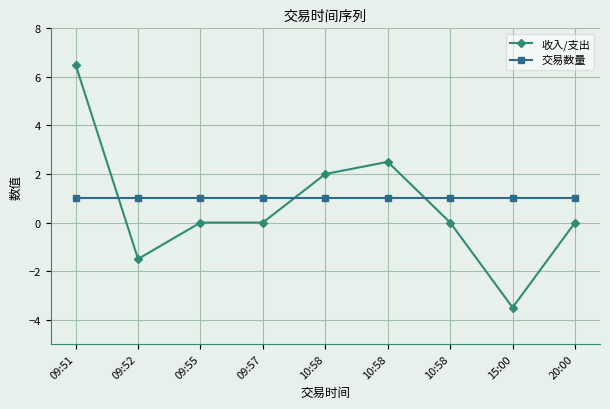

Read the 交易数量 value at 10:58.

1.0